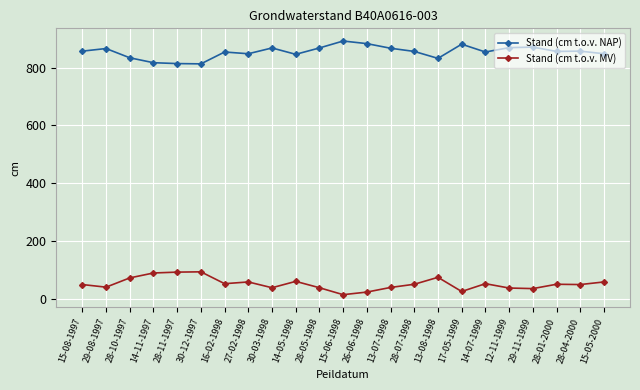

Is the value of Stand (cm t.o.v. MV) at 27-02-1998 greater than the value of Stand (cm t.o.v. NAP) at 28-05-1998?

No